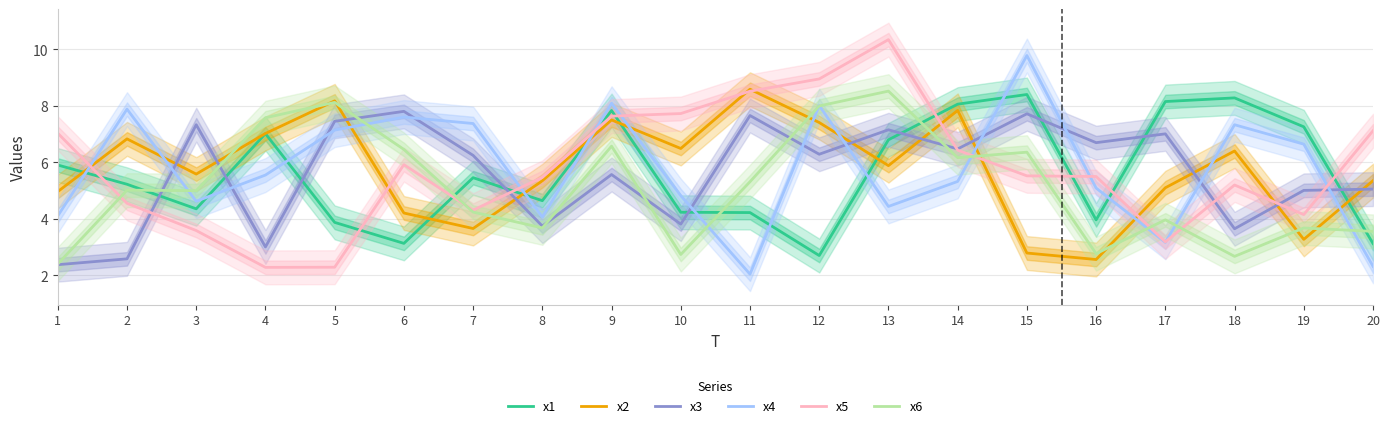

Reading left to right, list all the values displayed in this chart.

x1: 1=5.9	2=5.2	3=4.4	4=7.0	5=3.9	6=3.1	7=5.5	8=4.6	9=7.8	10=4.2	11=4.2	12=2.7	13=6.8	14=8.1	15=8.4	16=4.0	17=8.2	18=8.3	19=7.3	20=3.1
x2: 1=5.0	2=6.8	3=5.6	4=7.0	5=8.2	6=4.2	7=3.7	8=5.3	9=7.5	10=6.5	11=8.6	12=7.4	13=5.9	14=7.8	15=2.8	16=2.6	17=5.1	18=6.4	19=3.3	20=5.4
x3: 1=2.4	2=2.6	3=7.3	4=3.0	5=7.5	6=7.8	7=6.2	8=3.7	9=5.6	10=3.8	11=7.7	12=6.3	13=7.2	14=6.5	15=7.7	16=6.7	17=7.0	18=3.7	19=5.0	20=5.1
x4: 1=4.1	2=7.9	3=4.6	4=5.6	5=7.1	6=7.6	7=7.4	8=4.1	9=8.1	10=4.8	11=2.0	12=8.0	13=4.4	14=5.3	15=9.8	16=5.1	17=3.2	18=7.3	19=6.6	20=2.3
x5: 1=7.0	2=4.6	3=3.6	4=2.3	5=2.3	6=5.9	7=4.3	8=5.5	9=7.6	10=7.7	11=8.5	12=9.0	13=10.3	14=6.4	15=5.5	16=5.5	17=3.2	18=5.2	19=4.2	20=7.1
x6: 1=2.4	2=5.0	3=5.0	4=7.6	5=8.1	6=6.5	7=4.2	8=3.7	9=6.6	10=2.7	11=5.3	12=8.0	13=8.5	14=6.2	15=6.4	16=2.8	17=4.0	18=2.7	19=3.7	20=3.6